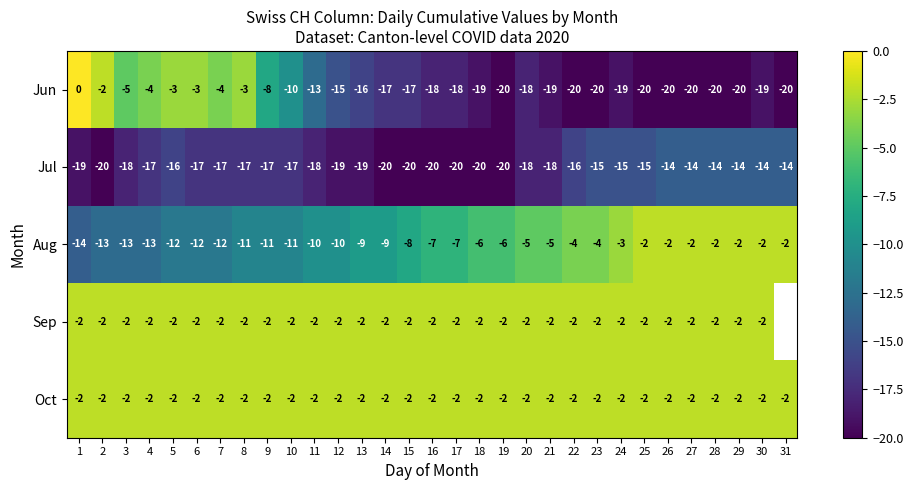

Is it true that Oct equals -2 at 15?

True